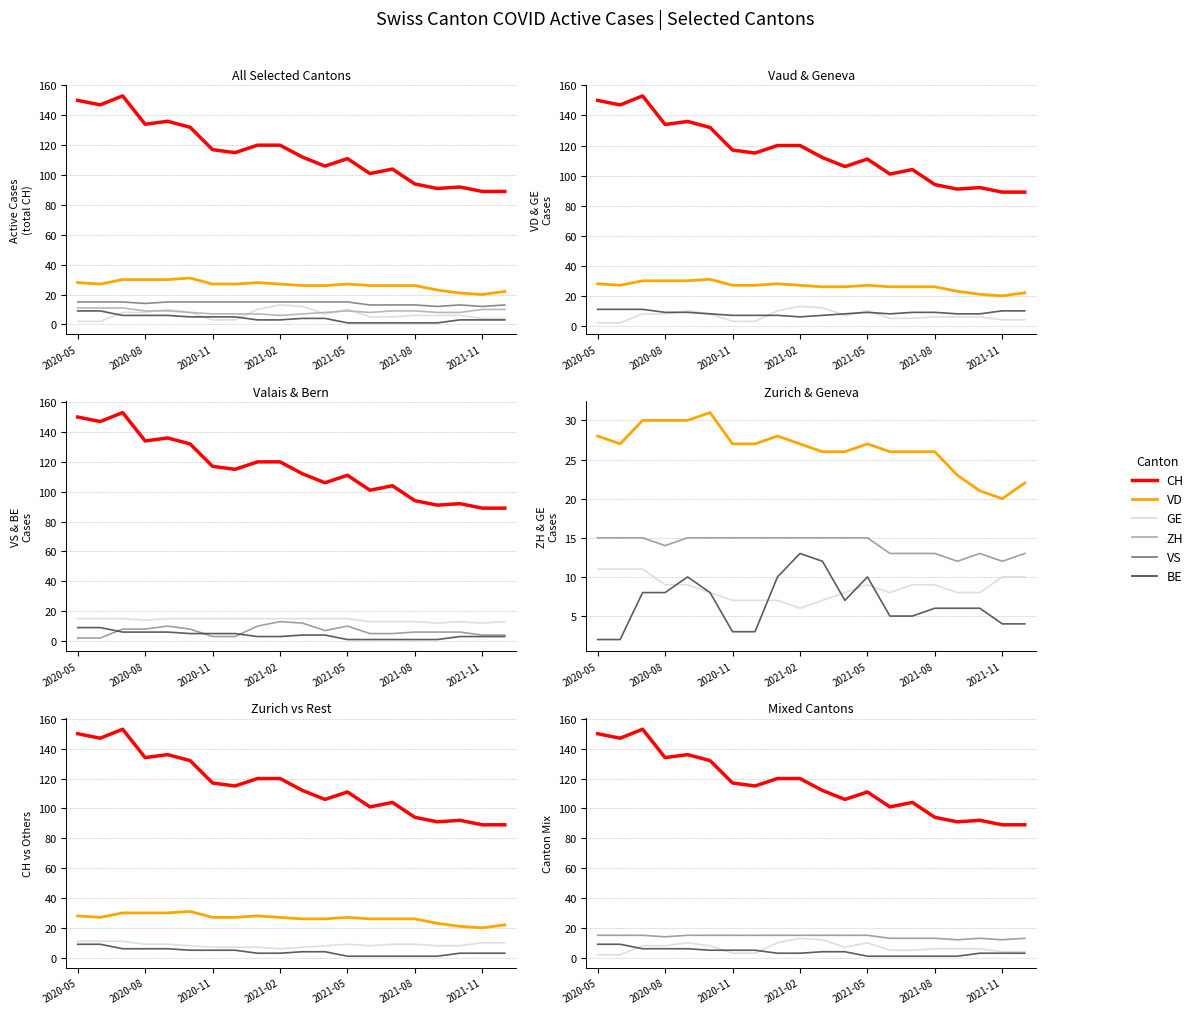

At how many categories does at least one series exceed 137?

3